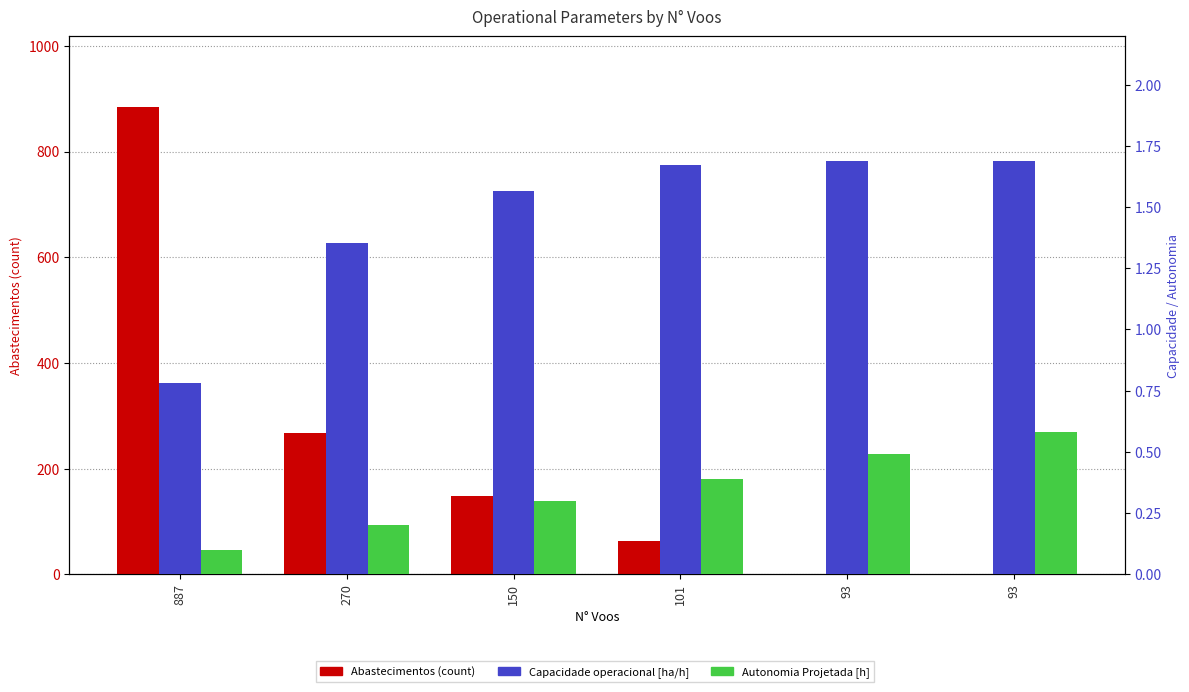

How many groups of bars are there?

6